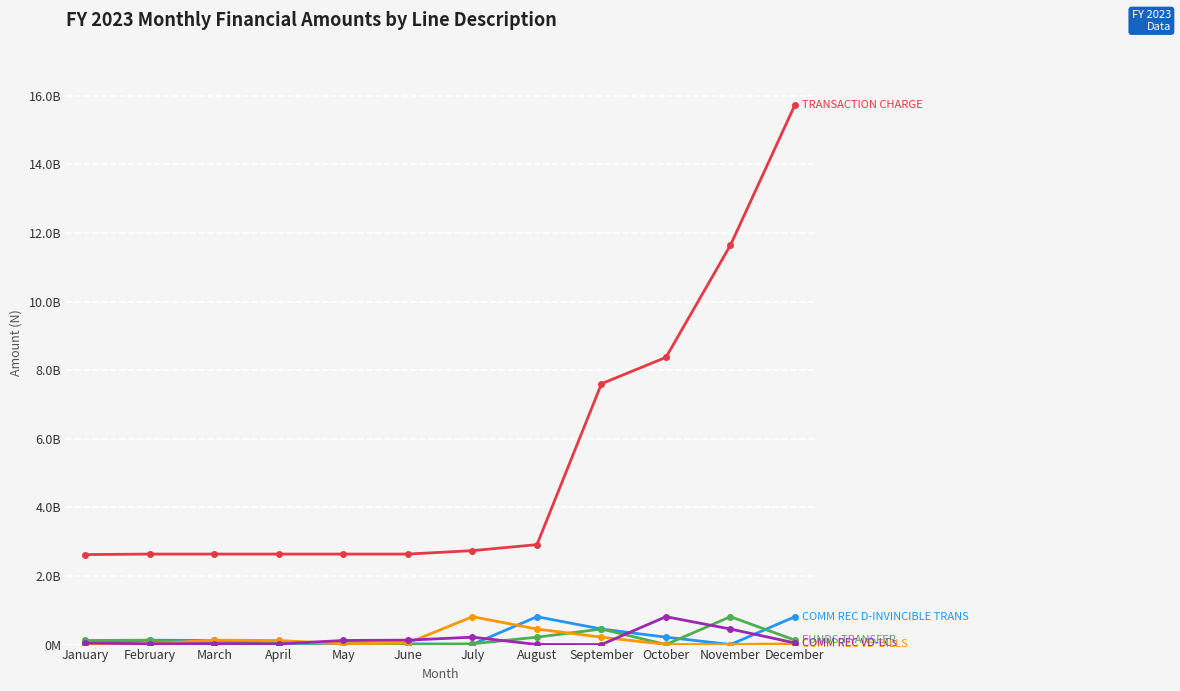

Is this an area chart (filled region under the line)?

No